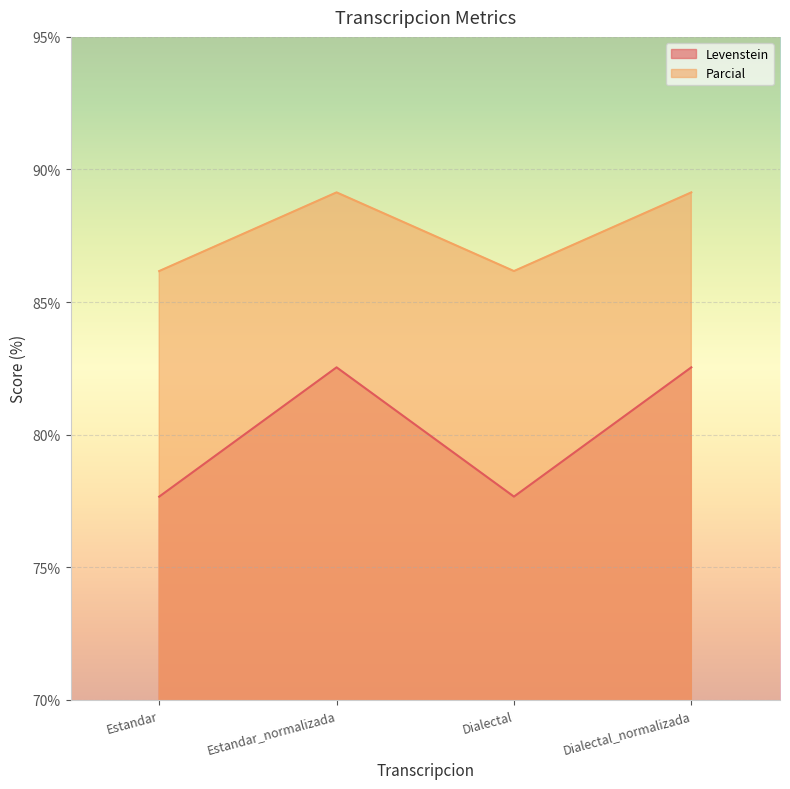

Which series has the largest total across all categories?

Parcial